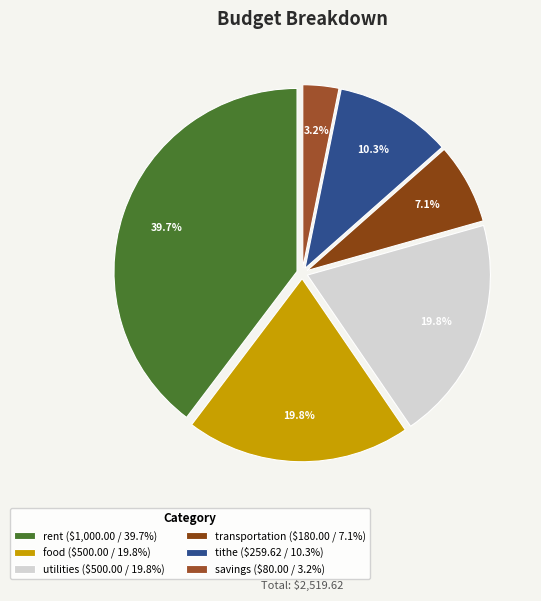

To the nearest percent, what portion does tithe represent?

10%